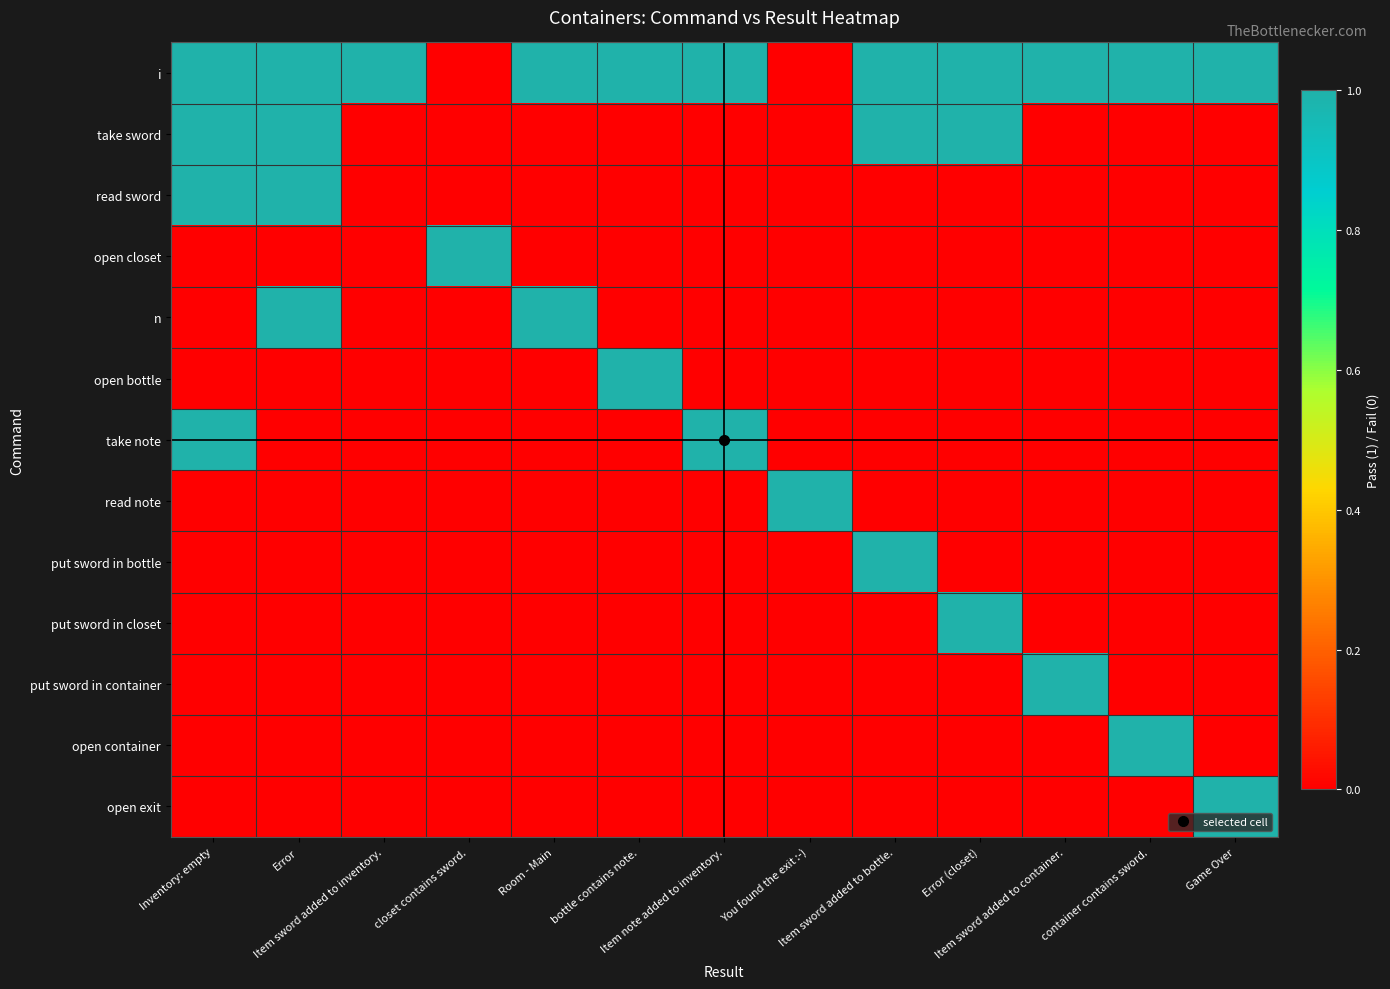

Which has a higher value, Inventory: empty or container contains sword.?

Inventory: empty